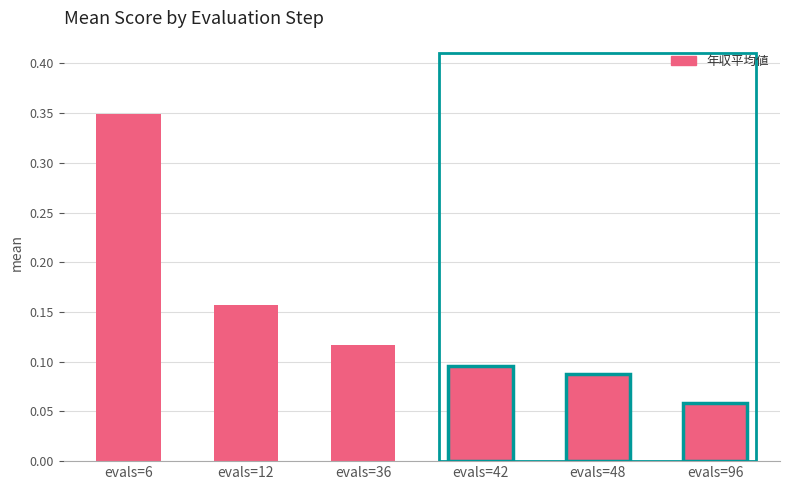

What is the change in value from evals=6 to evals=42?

-0.3